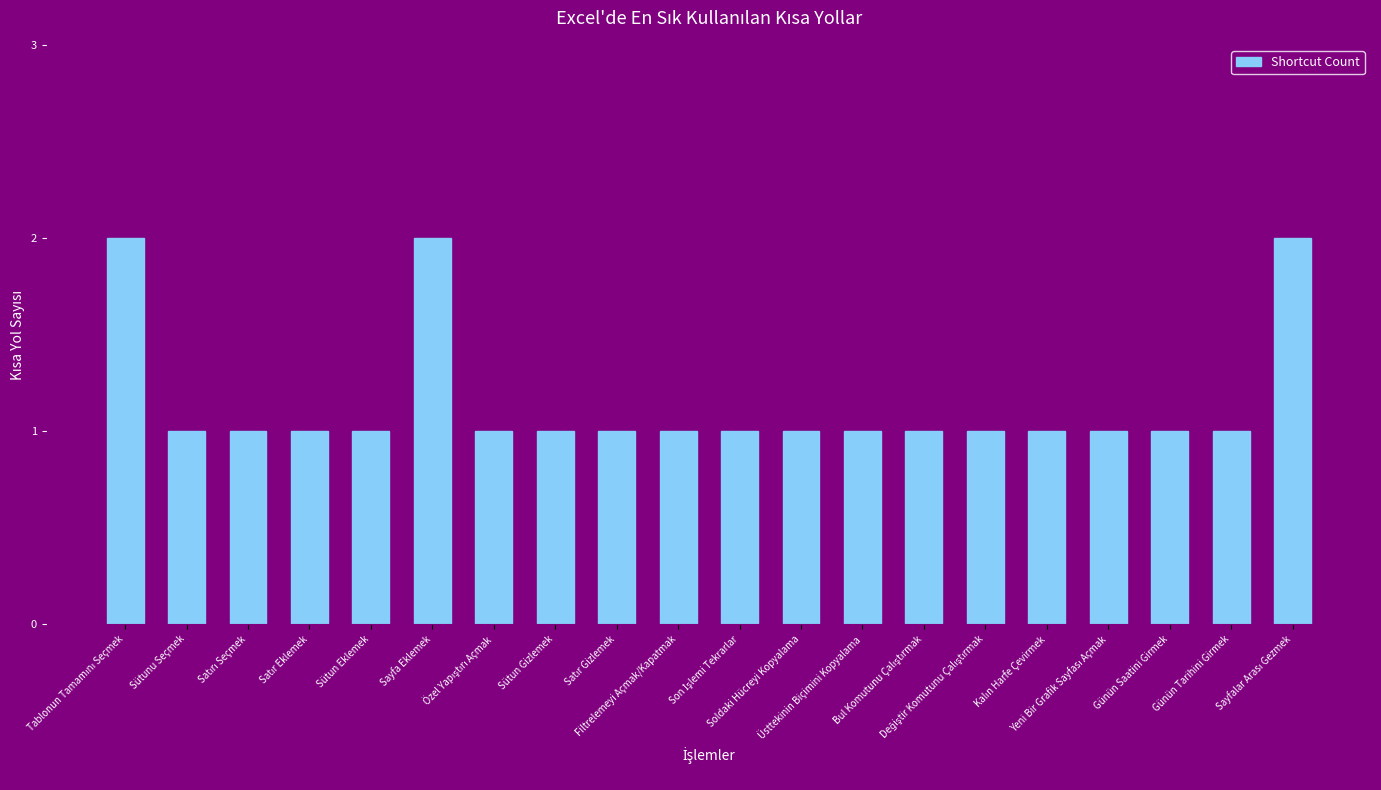

What is the value of the 6th bar from the left?

2